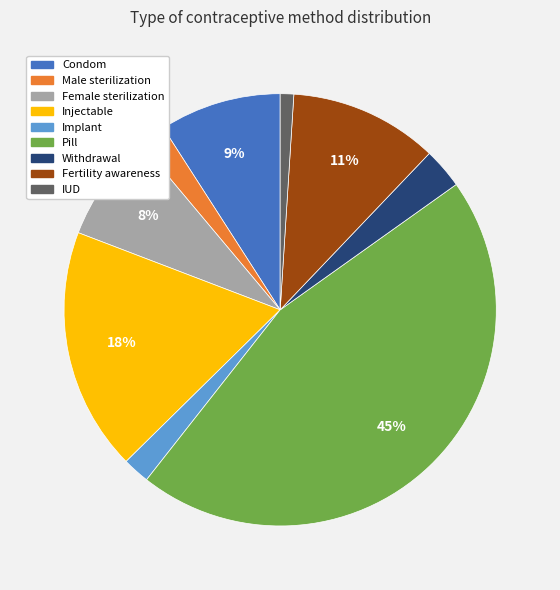

Which category has the biggest portion of the pie?

Pill